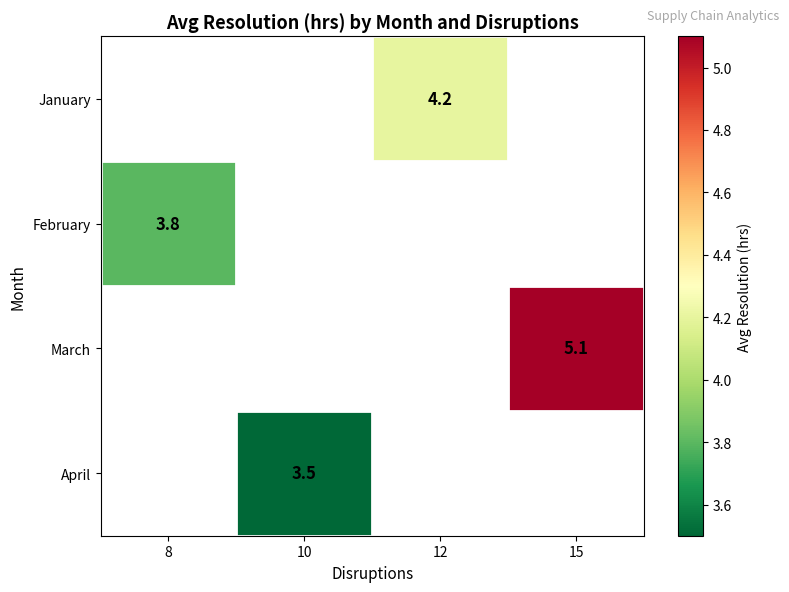

The value of January at 12 is 4.2. True or false?

True